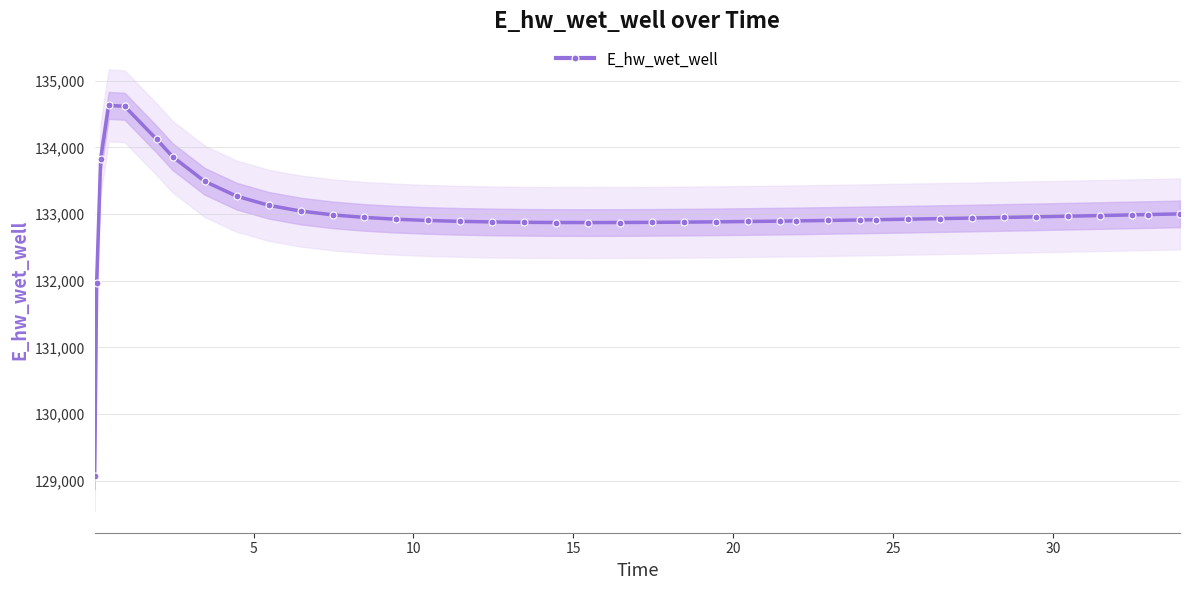

What is the lowest value of the E_hw_wet_well series?

129070.3